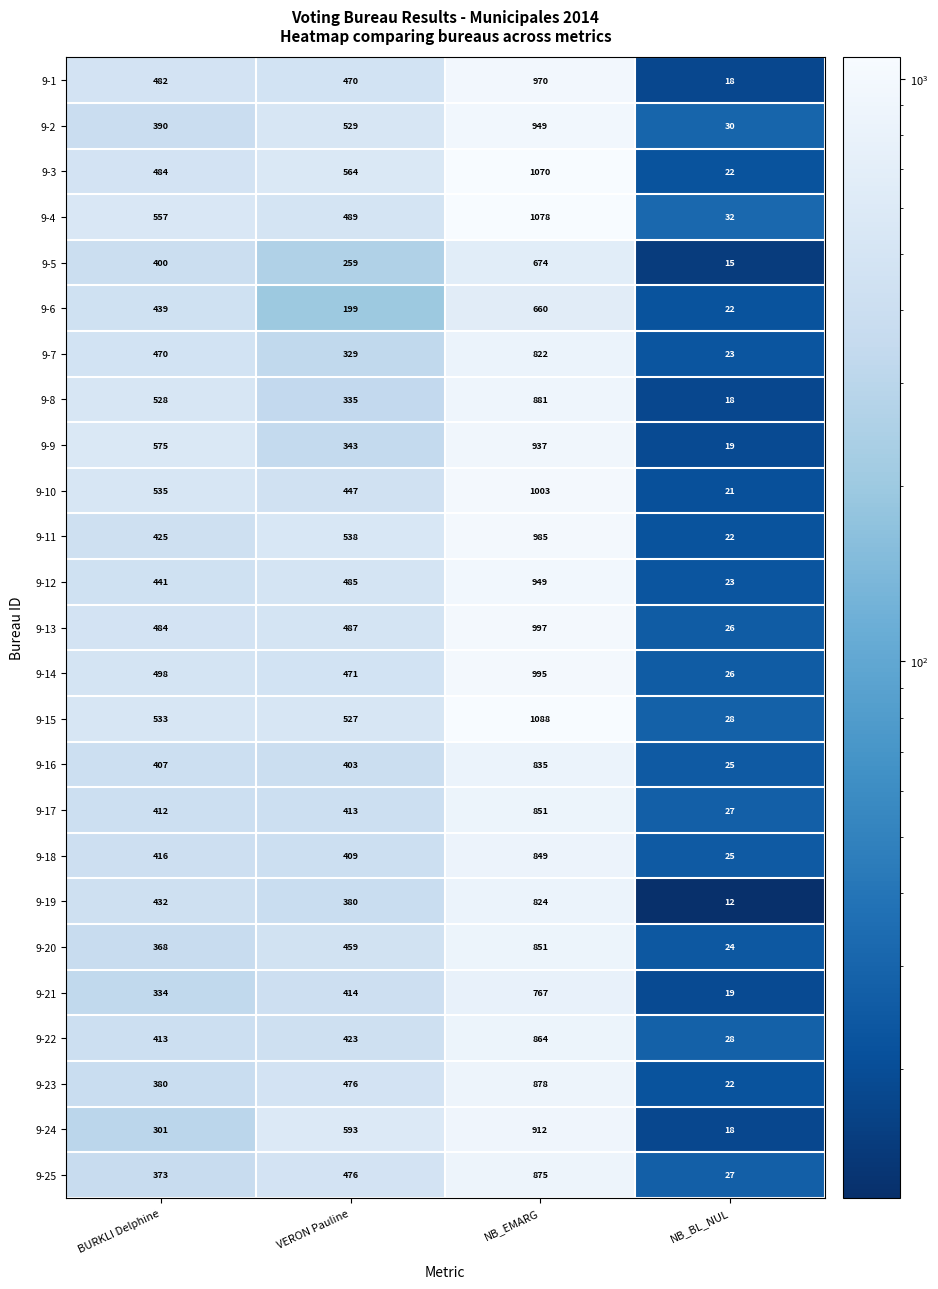

True or false: 9-3 has a value of 1745 at NB_EMARG.

False